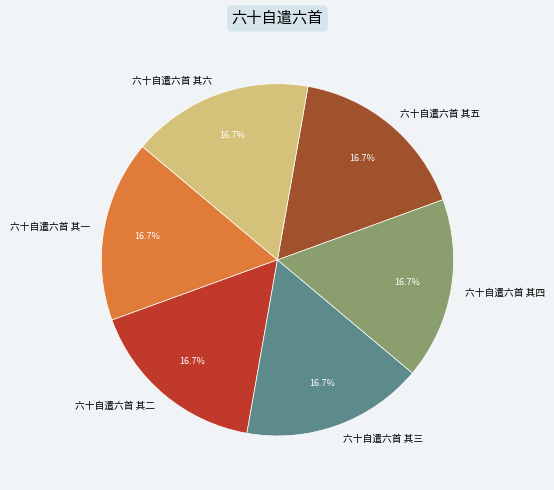

Does 六十自遣六首 其四 account for over 50% of the chart?

No